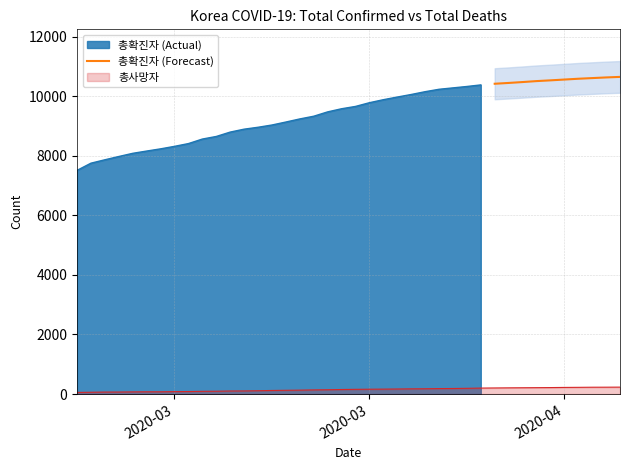

What is the minimum value for 총확진자 (Forecast)?

10423